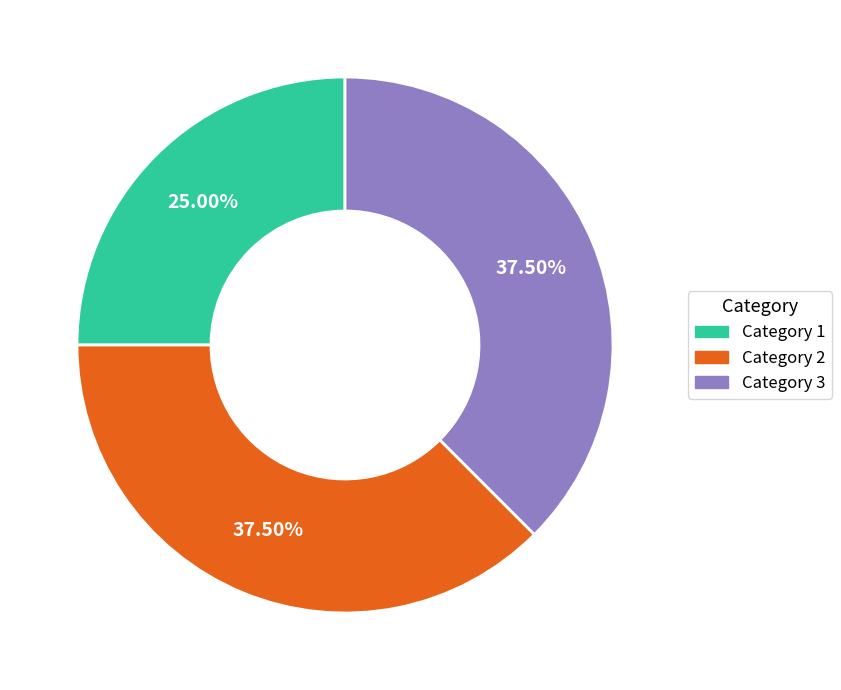

What is the smallest slice in the pie chart?

Category 1